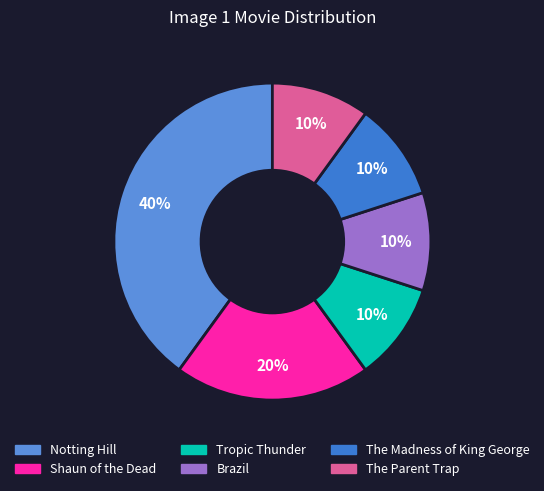

What percentage is the Tropic Thunder slice, to the nearest percent?

10%